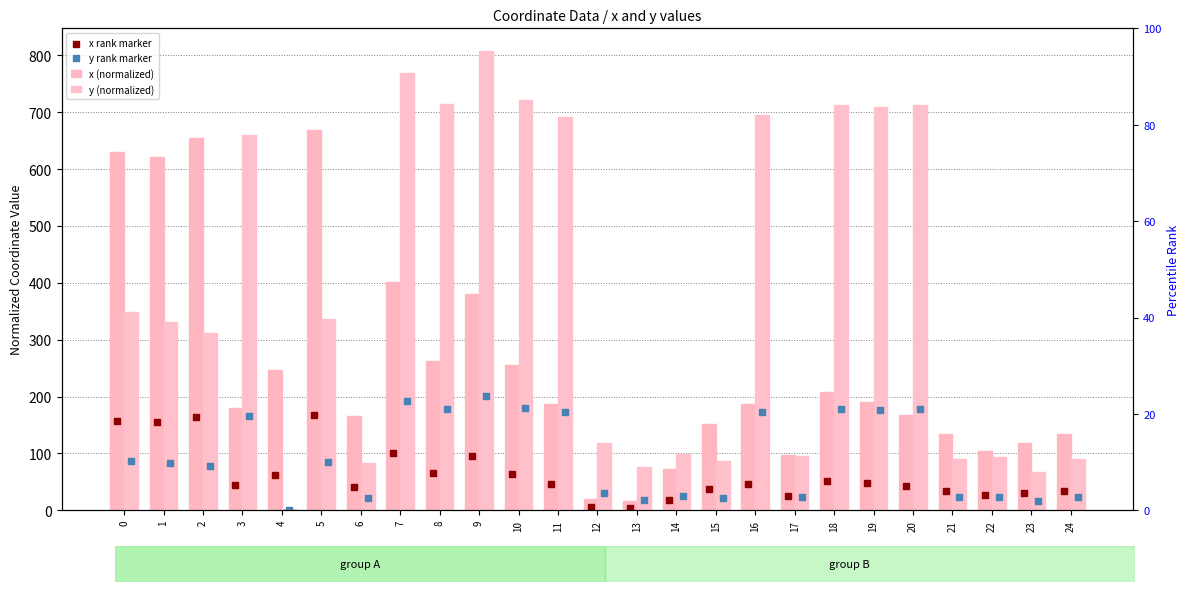

At how many categories does at least one series exceed 485?

14